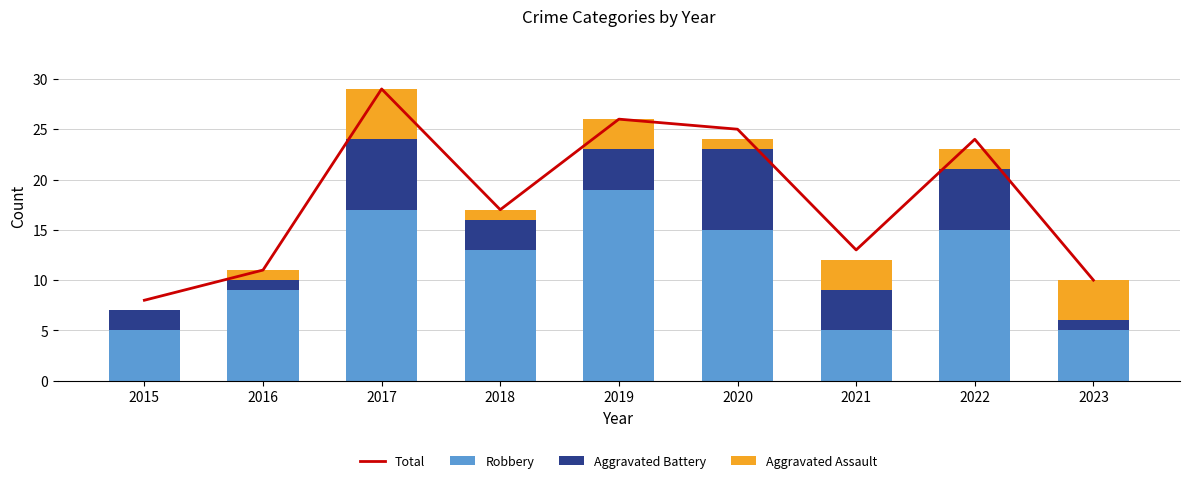

How many groups of bars are there?

9